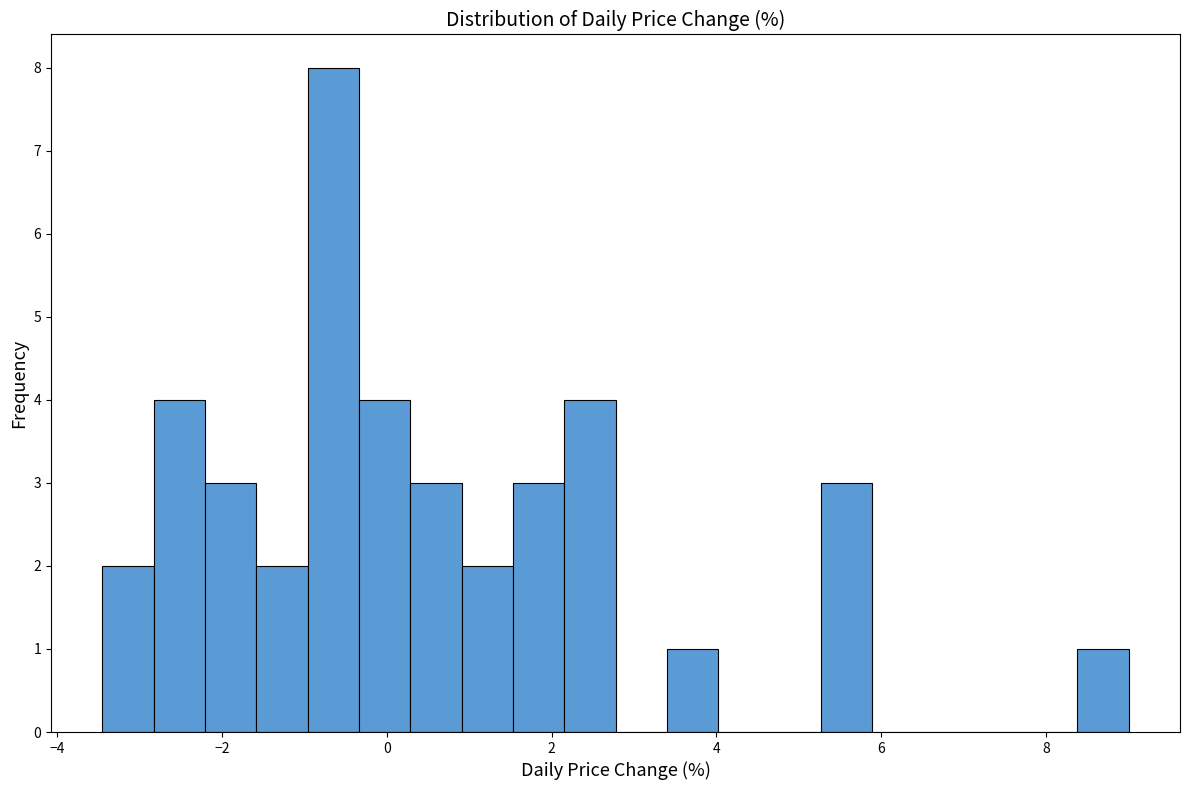

Around what value on the x-axis is the tallest bar? Give the approximate position of its centre, as read against the axis.

-0.6